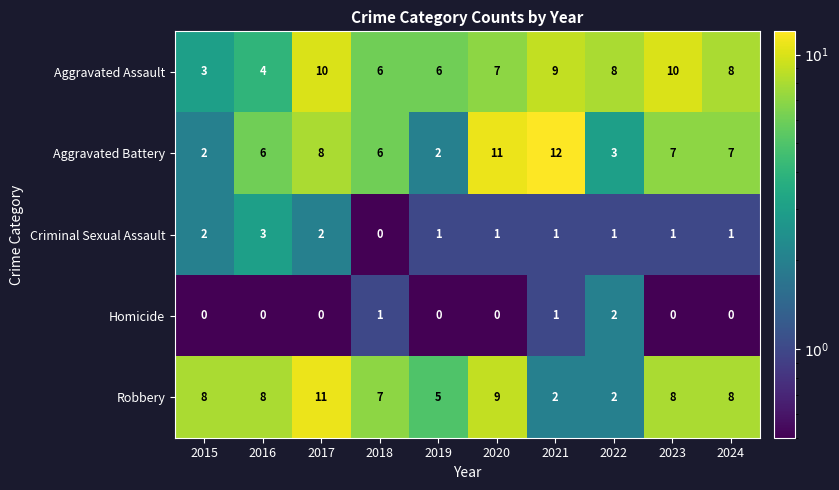

Count the number of categories in the chart.

10